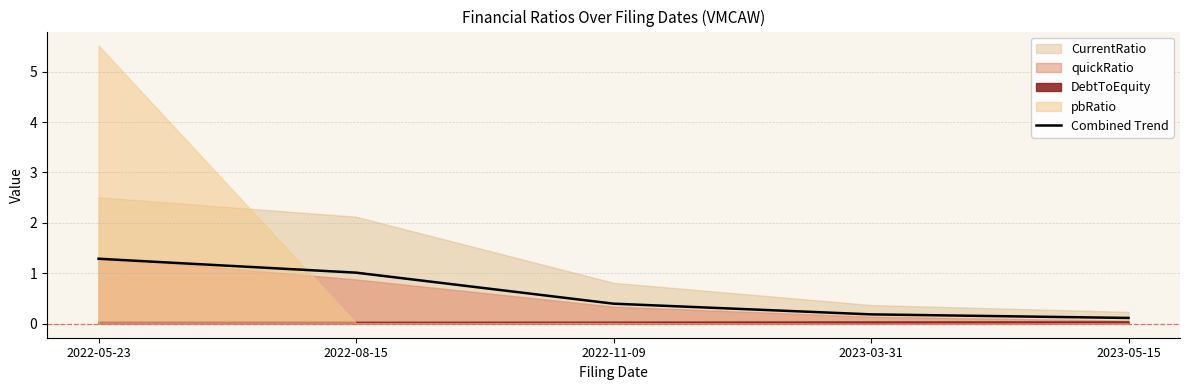

What is the label of the 3rd point from the left?

2022-11-09